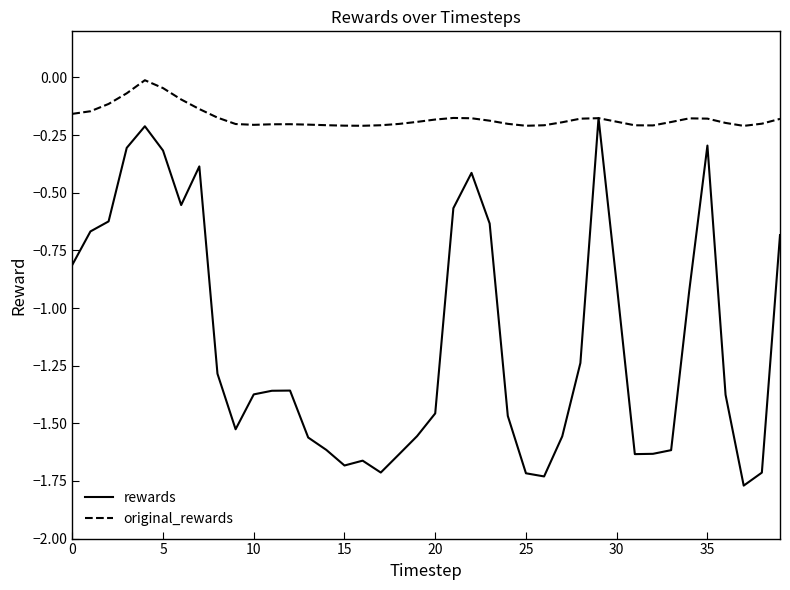

Which series has the largest range (max minus min)?

rewards